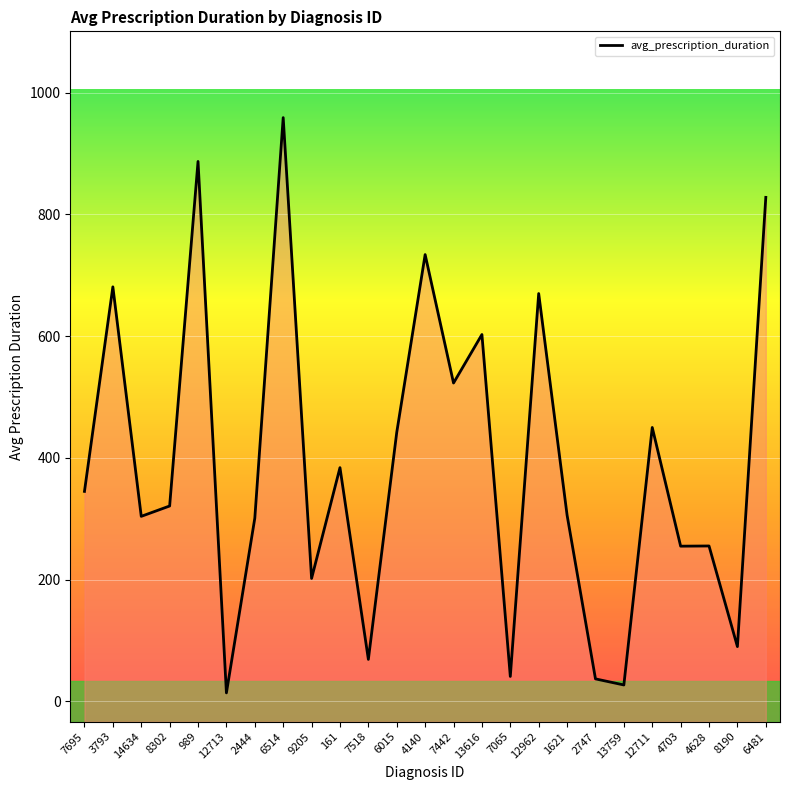

At which label does the data first exceed 321?

7695